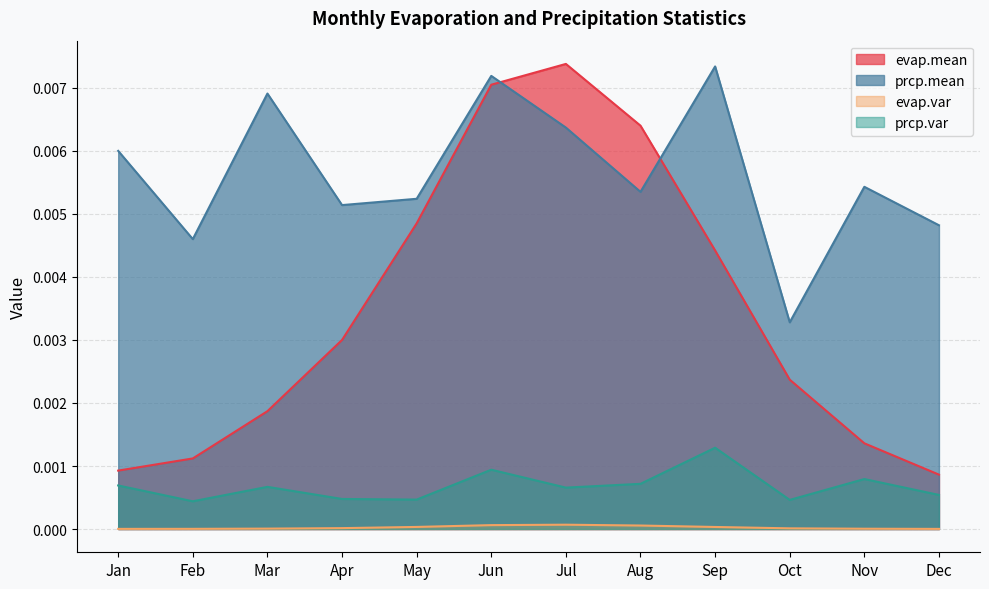

True or false: evap.mean and prcp.var intersect in this chart.

False